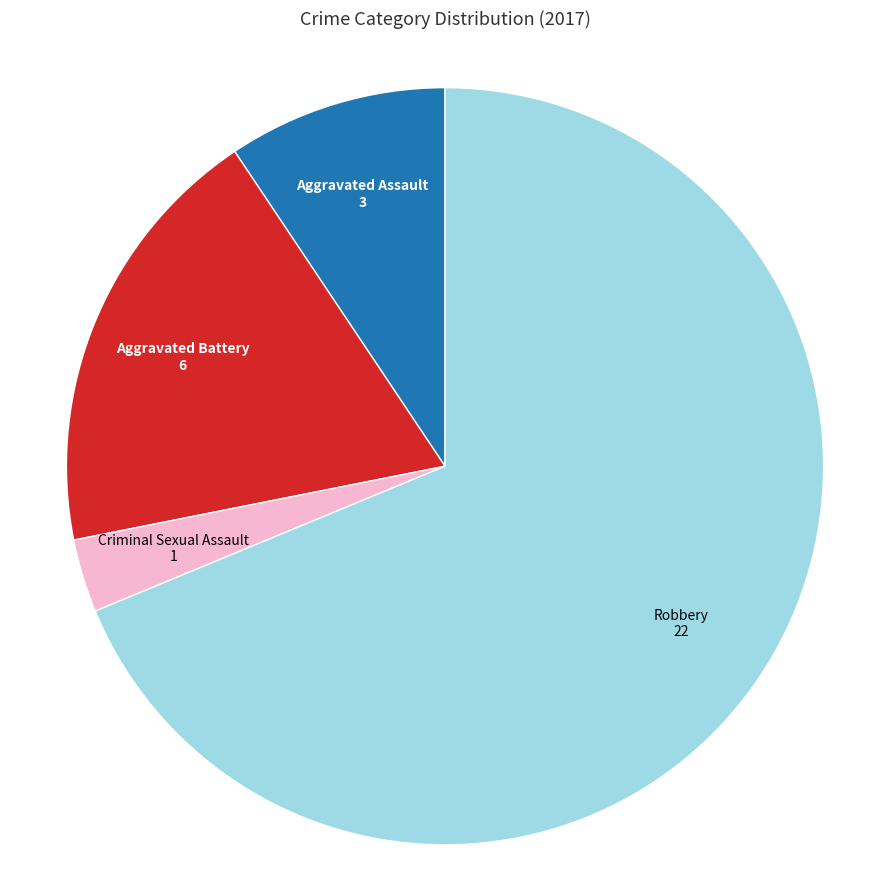

Which category accounts for the majority?

Robbery